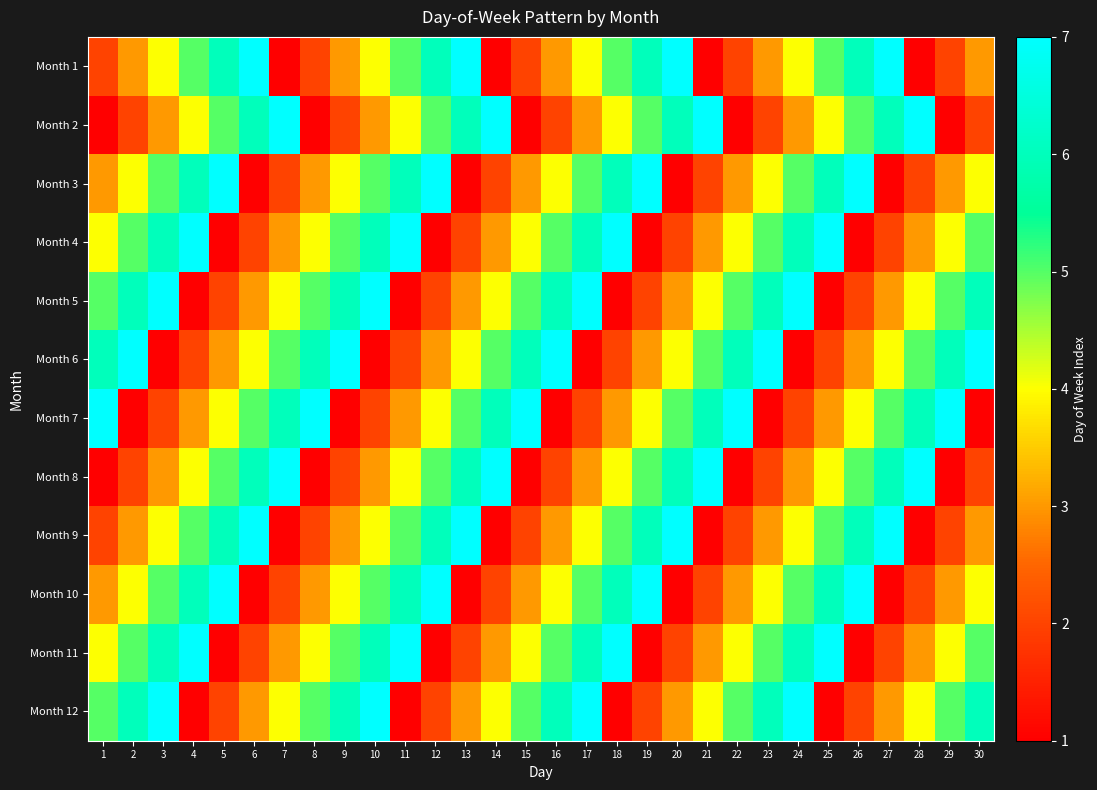

What is the total value across all series at 23?

48